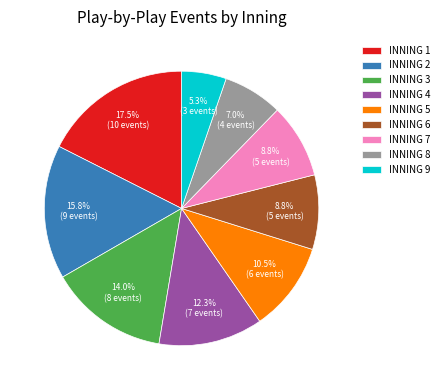

Is the sum of INNING 7 and INNING 4 greater than half?

No